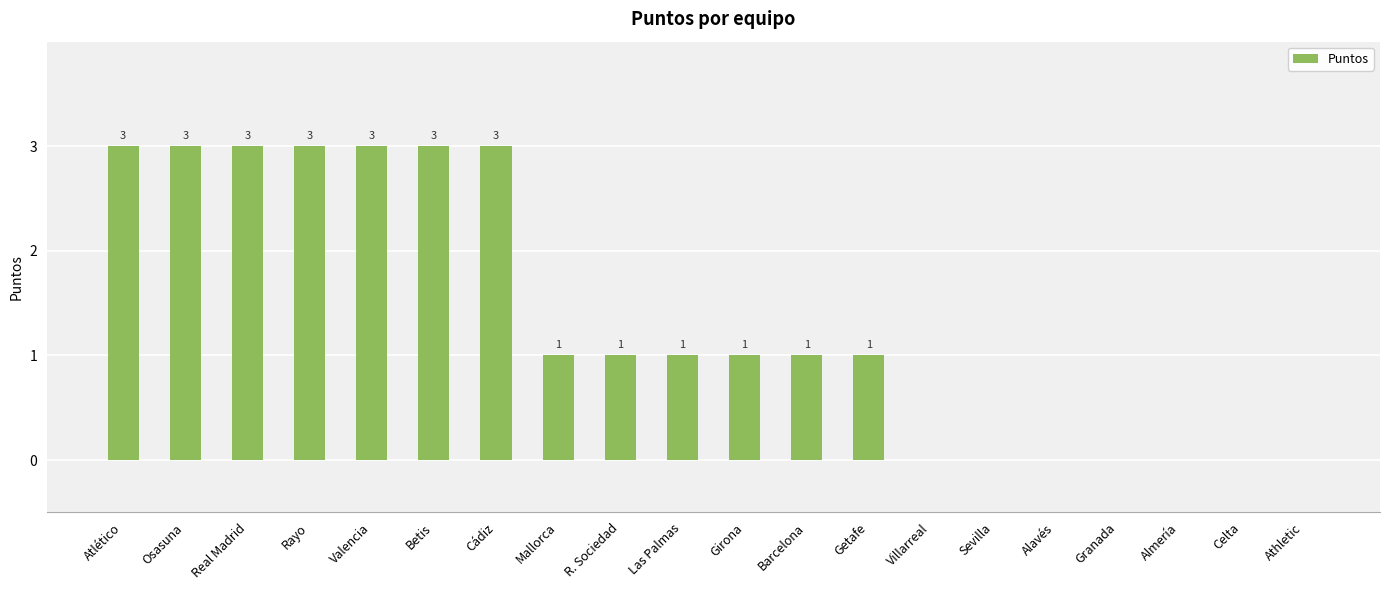

What is the greatest value displayed?

3